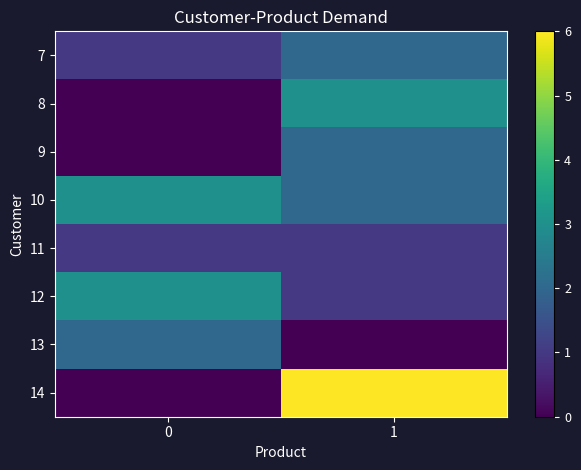

Reading left to right, list all the values displayed in this chart.

7: 0=1	1=2
8: 0=0	1=3
9: 0=0	1=2
10: 0=3	1=2
11: 0=1	1=1
12: 0=3	1=1
13: 0=2	1=0
14: 0=0	1=6